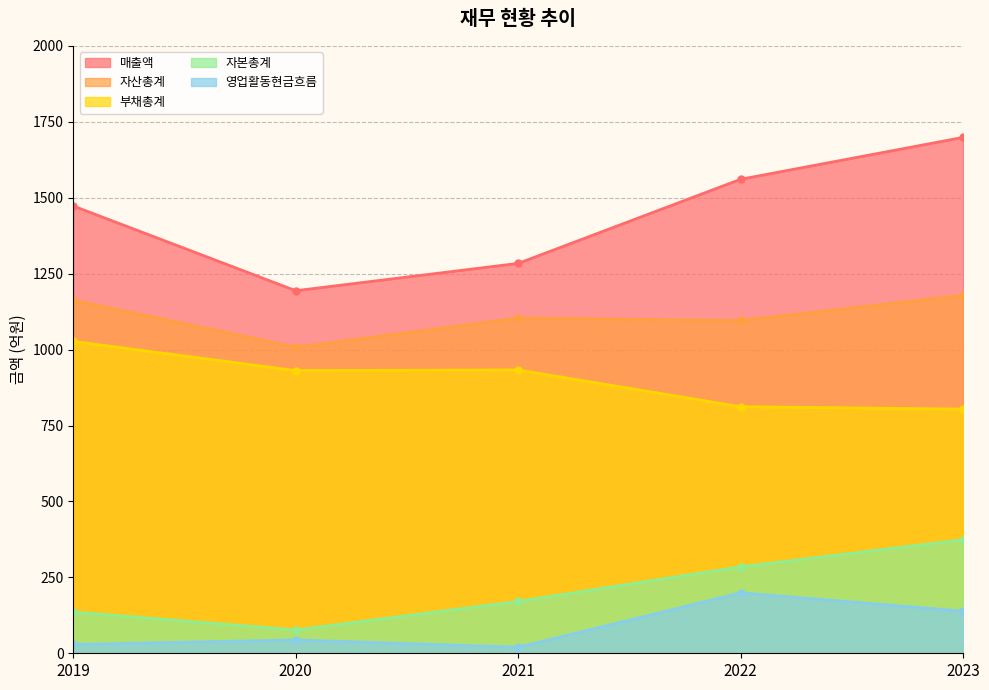

Reading right to left, what are all the values shown in this chart?

매출액: 1699	1561	1284	1194	1473
자산총계: 1179	1096	1104	1008	1163
부채총계: 804	812	933	931	1027
자본총계: 374	285	171	77	136
영업활동현금흐름: 139	199	20	44	29